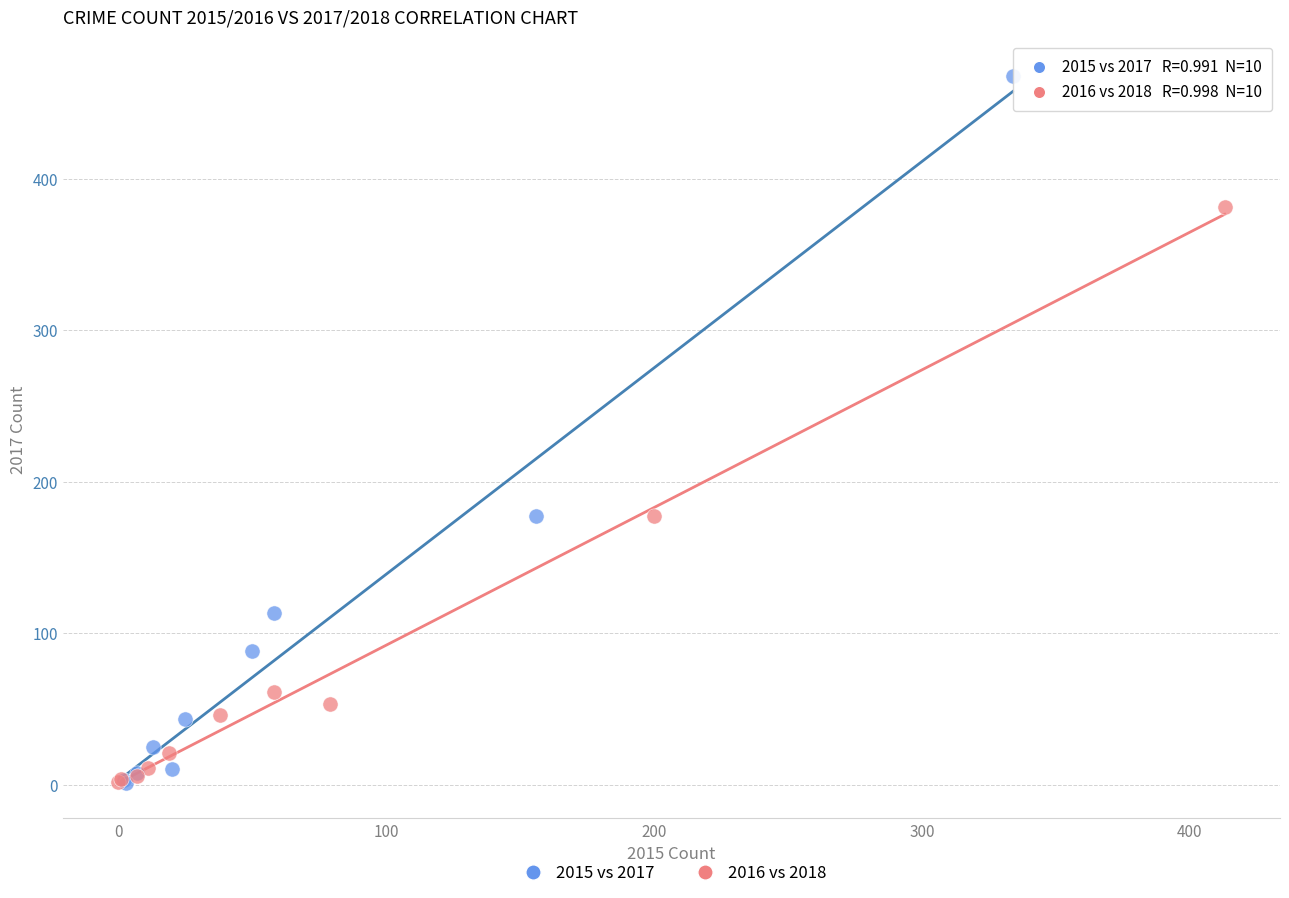

Which series contains the highest Y value?

2015 vs 2017